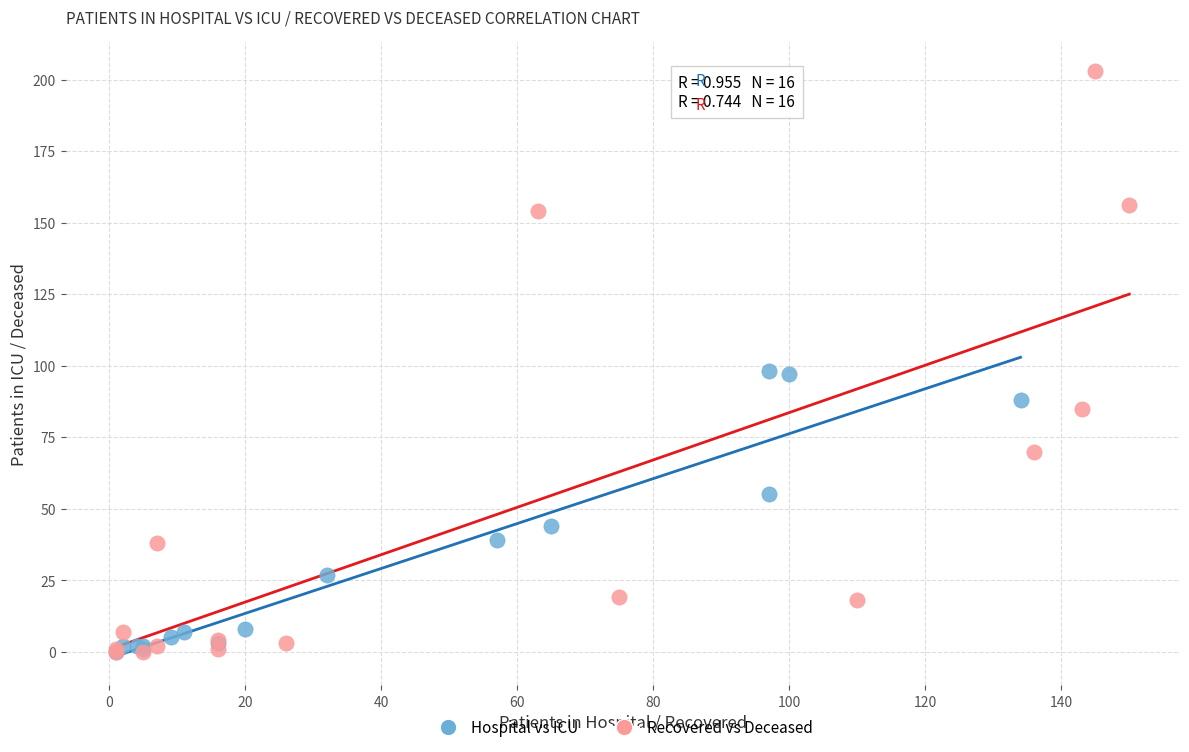

Which series has the widest spread of Y values?

Recovered vs Deceased